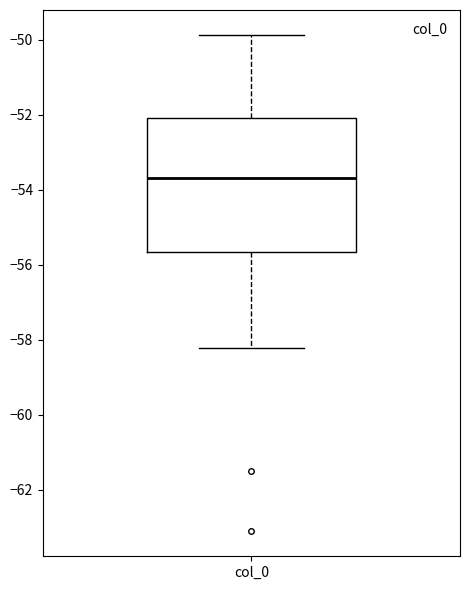

Where is the upper edge of the box for col_0 on the y-axis? The values are not printed on the chart, so give them approximately, as read against the axis.

-52.2